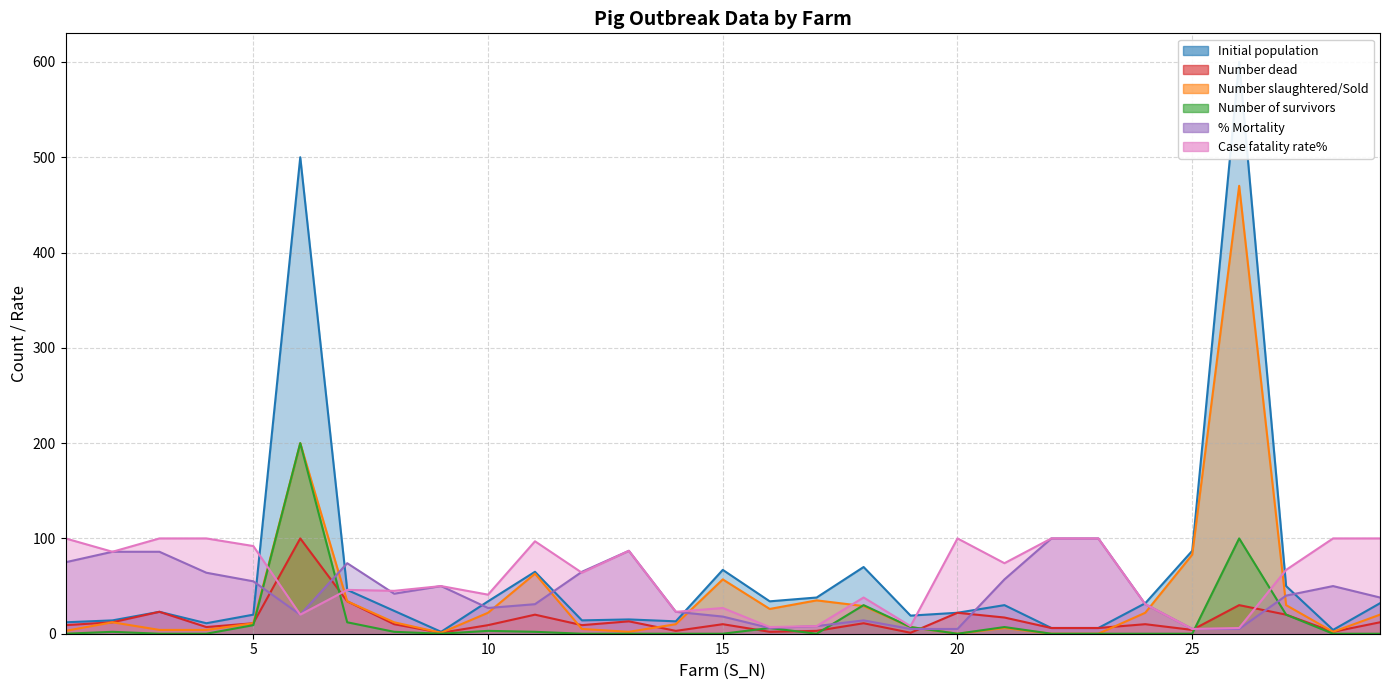

How many data points in Initial population are less than 24?

14